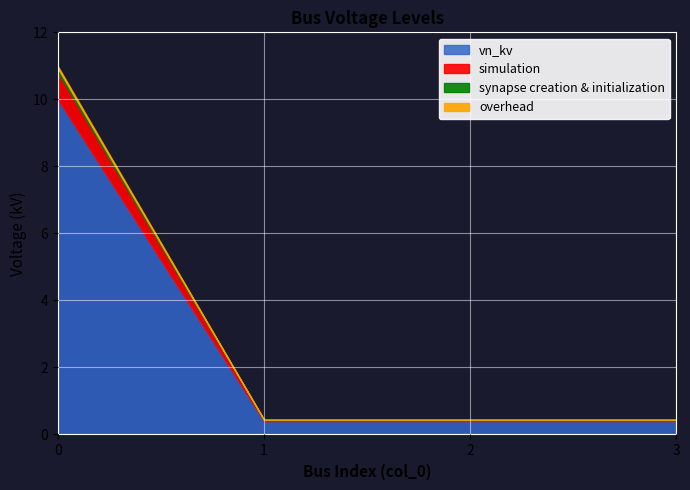

What is the smallest value displayed?

0.4